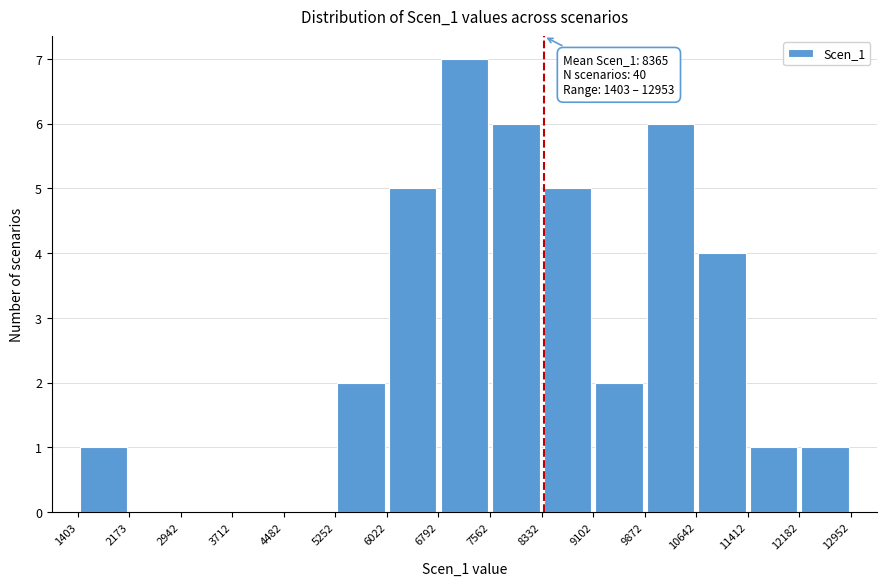

Which range on the x-axis has the tallest bar?

6792 to 7562